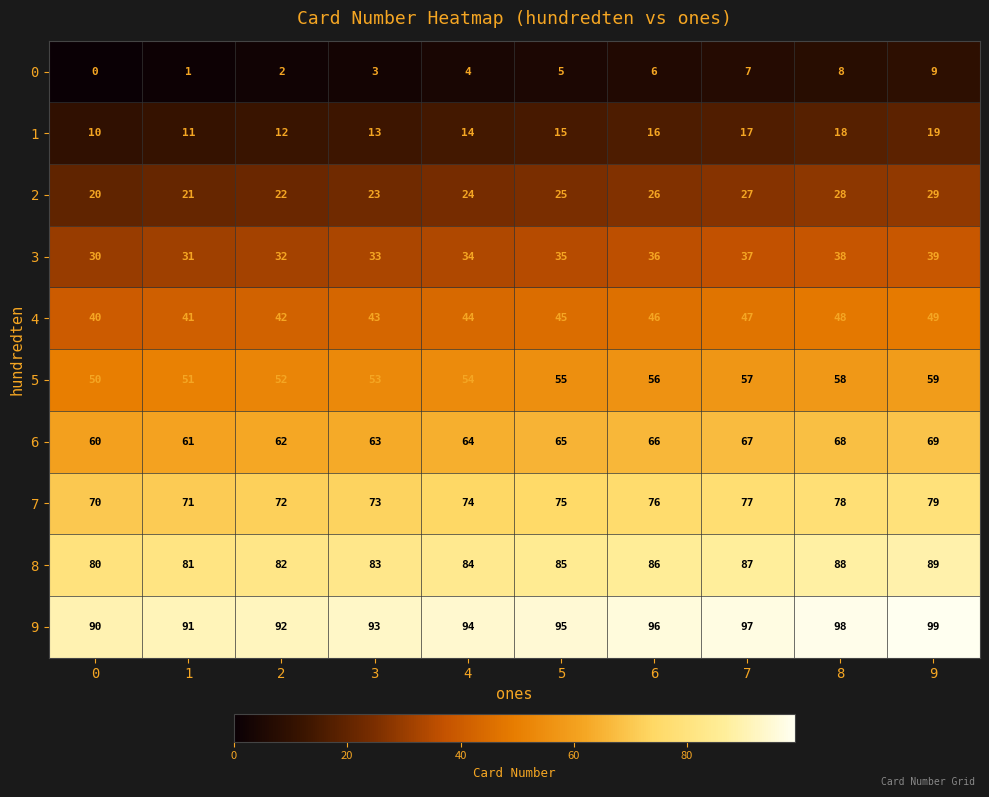

At which category is the sum across all series the highest?

9